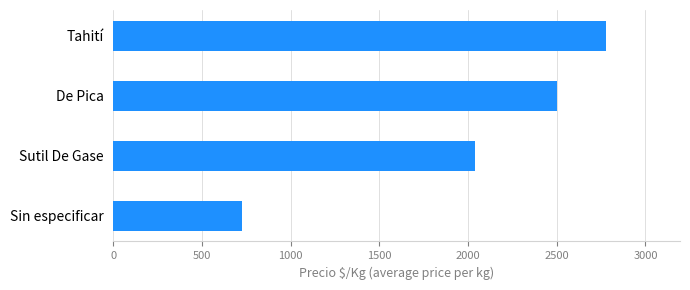

What is the change in value from Sin especificar to Sutil De Gase?

+1315